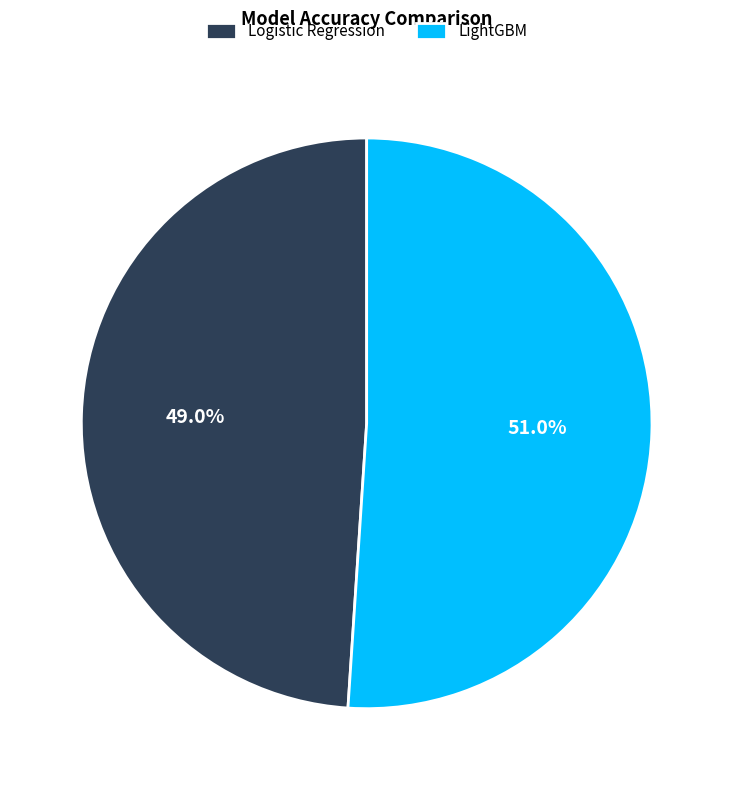

To the nearest percent, what is the average slice percentage?

50%